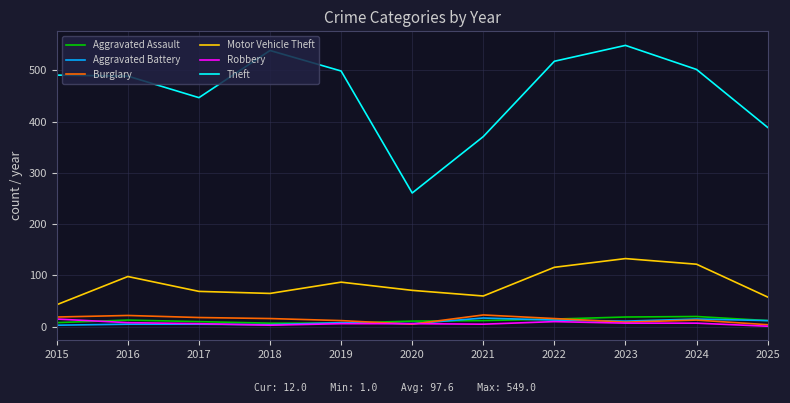

True or false: Theft and Burglary intersect in this chart.

False